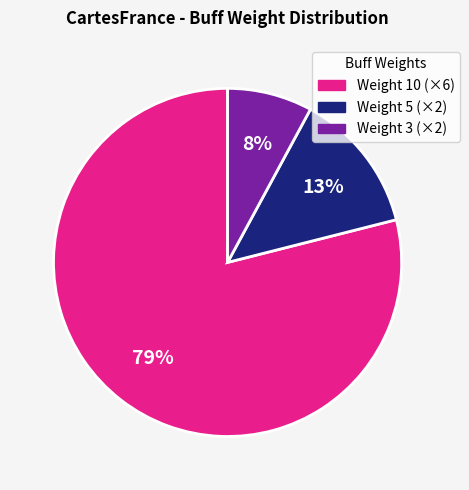

Is there any slice that represents more than half of the pie?

Yes